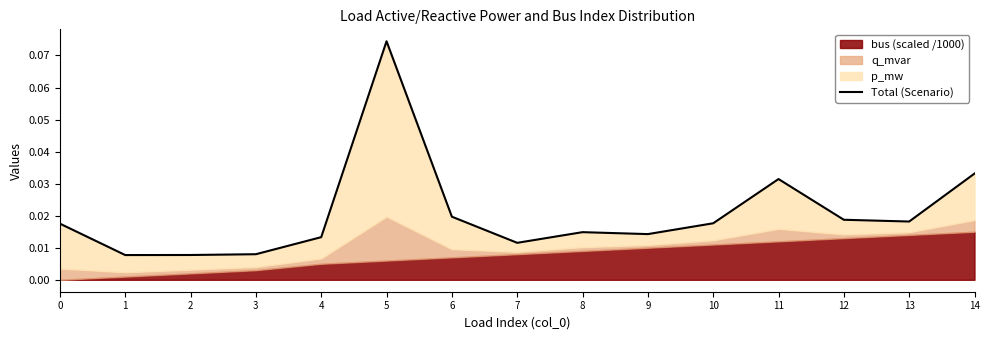

What is the sum of the values at 6 and 14?

0.1